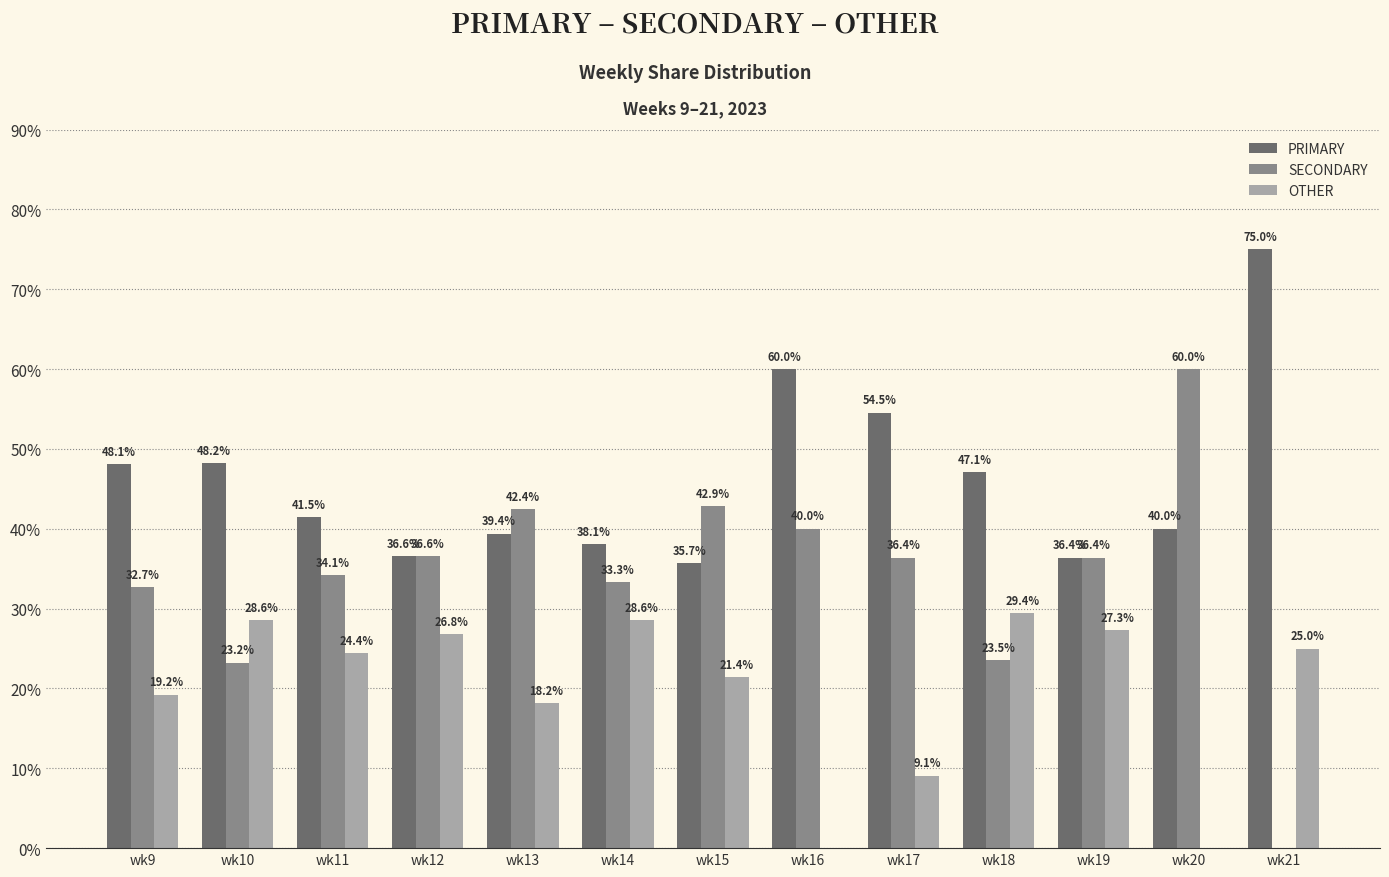

Does the chart contain stacked bars?

No